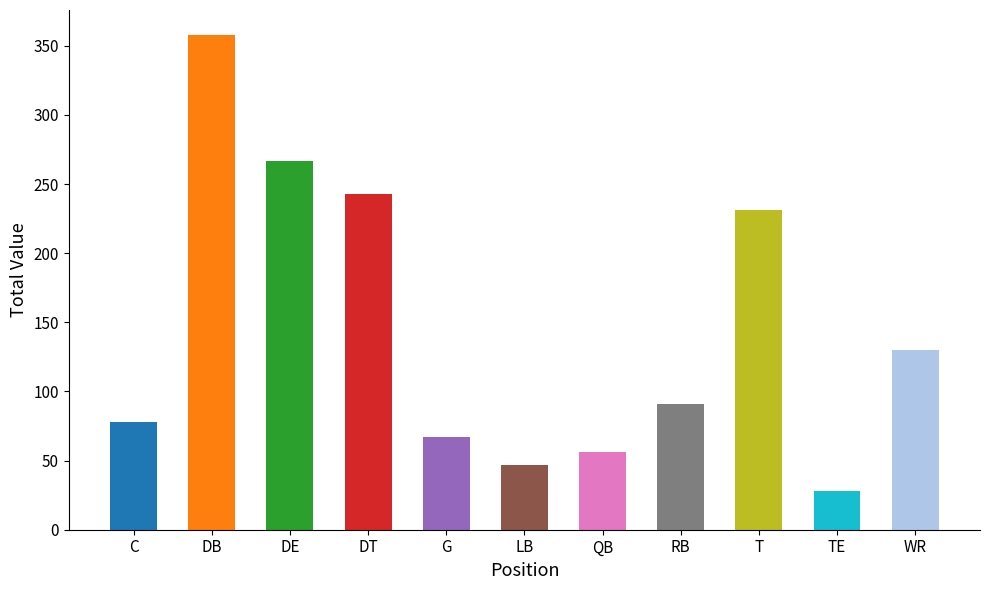

Are the bars horizontal?

No